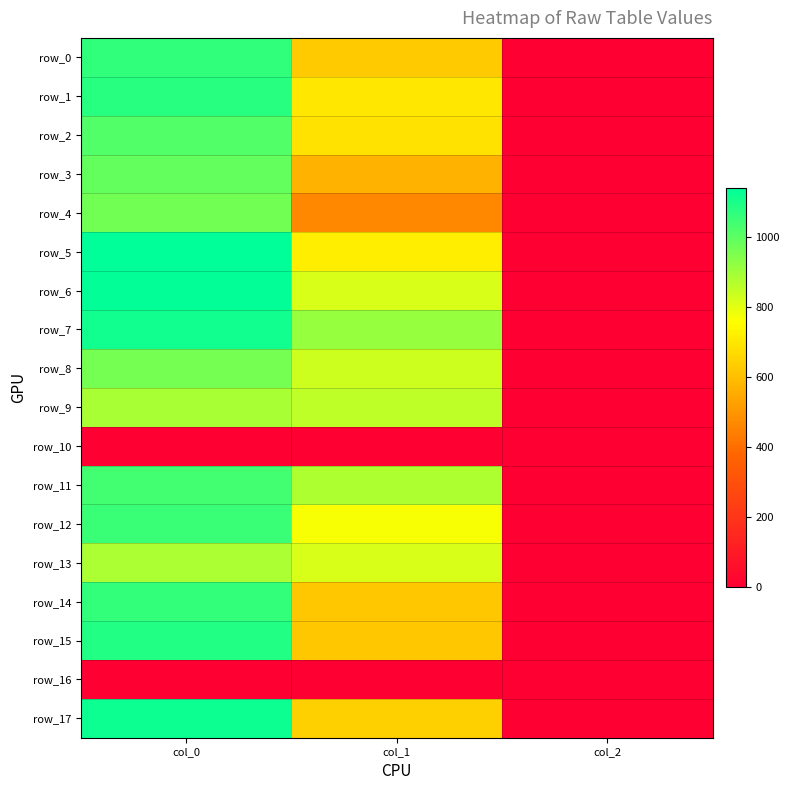

What is the approximate value of row_14 at col_1?

621.0